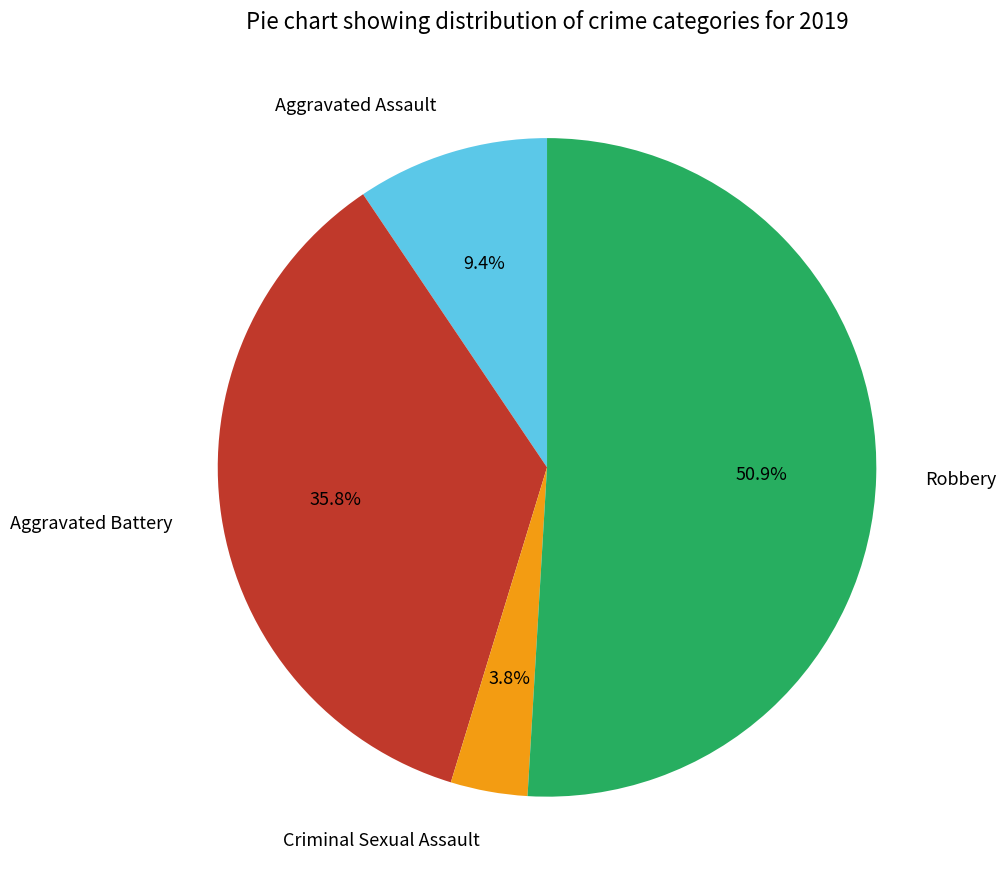

How many segments does this pie chart have?

4